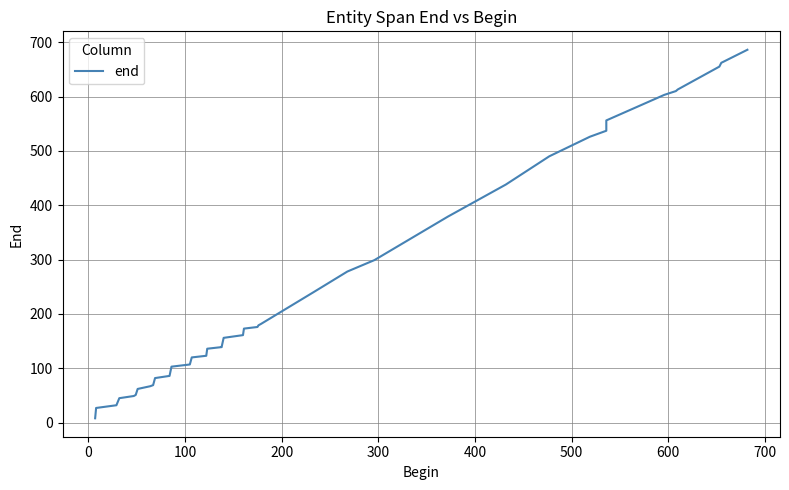

How many series are shown in this chart?

1